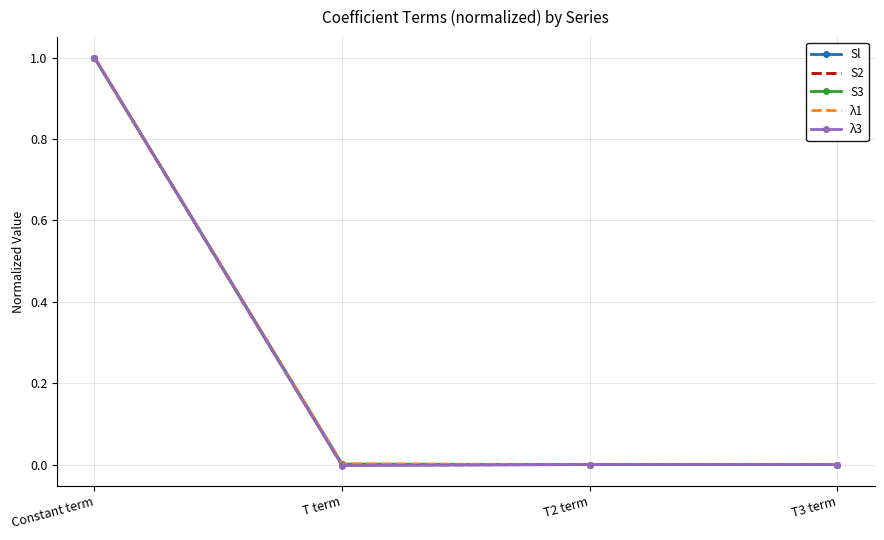

True or false: λ3 has a value of -0.0 at T term.

True